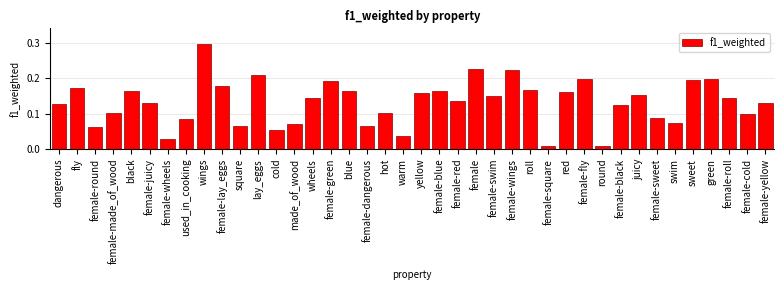

True or false: the data shows 0.2 at blue.

True